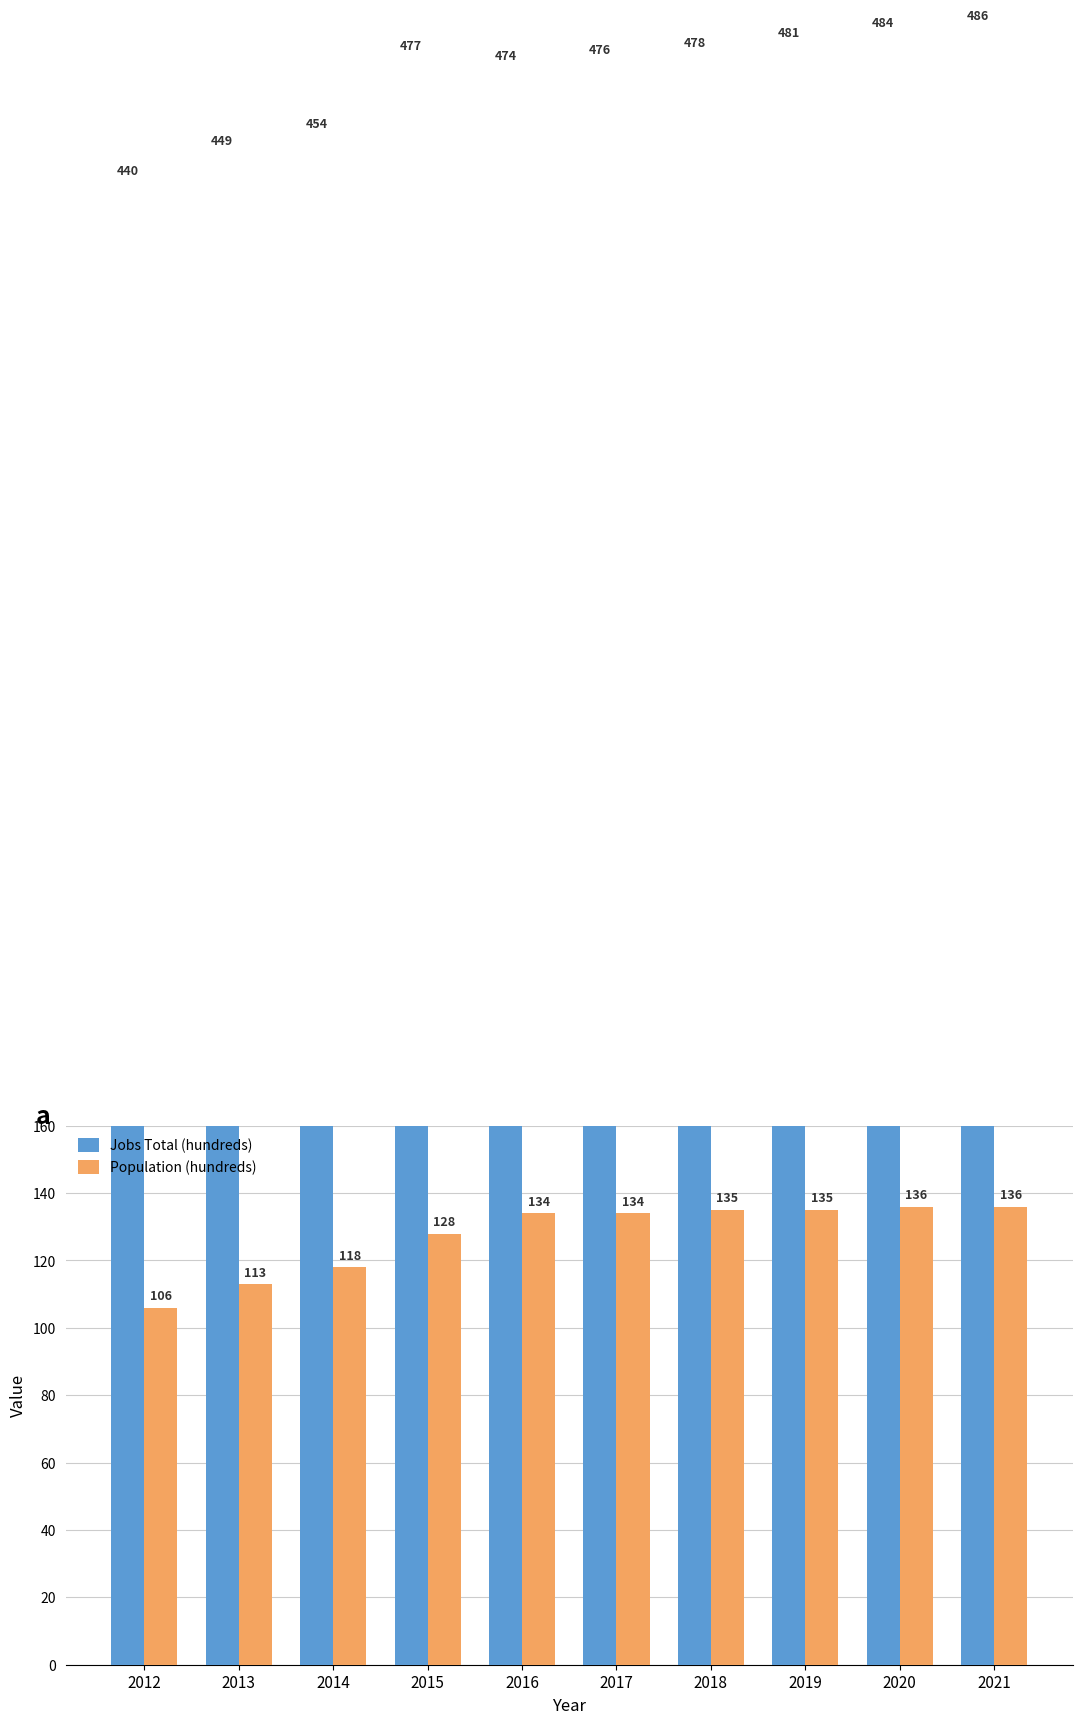

Reading left to right, what are all the values shown in this chart?

Jobs Total (hundreds): 440	449	454	477	474	476	478	481	484	486
Population (hundreds): 106	113	118	128	134	134	135	135	136	136